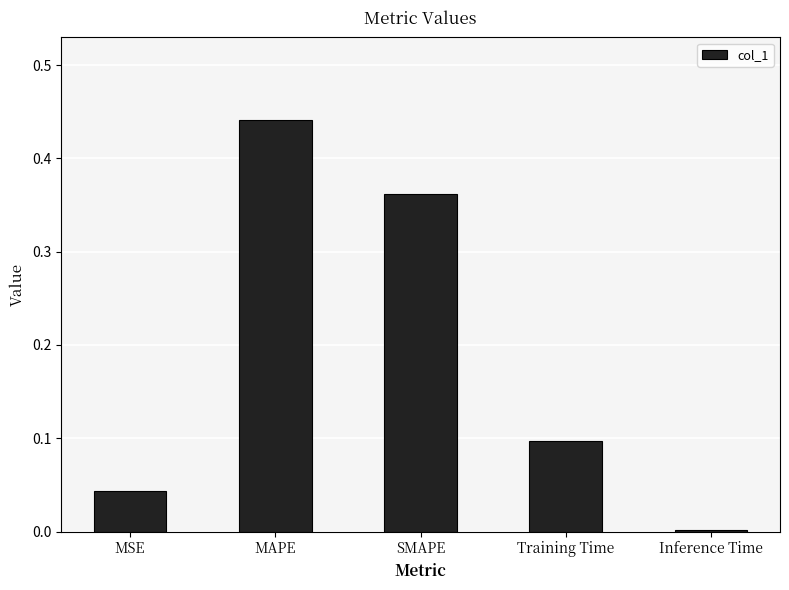

What is the sum of all values?

0.9